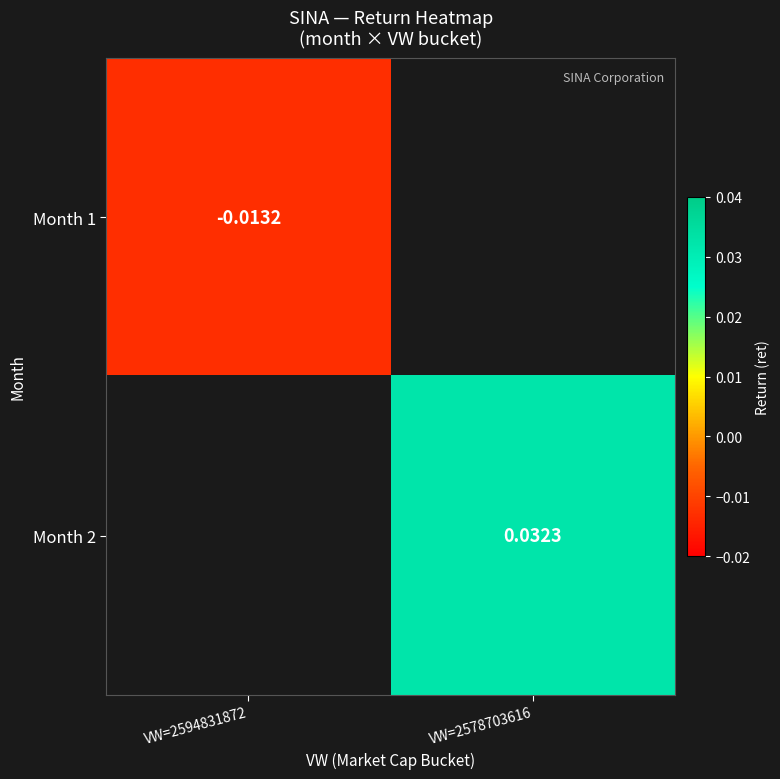

At which label does Month 2 first exceed 0?

VW=2578703616